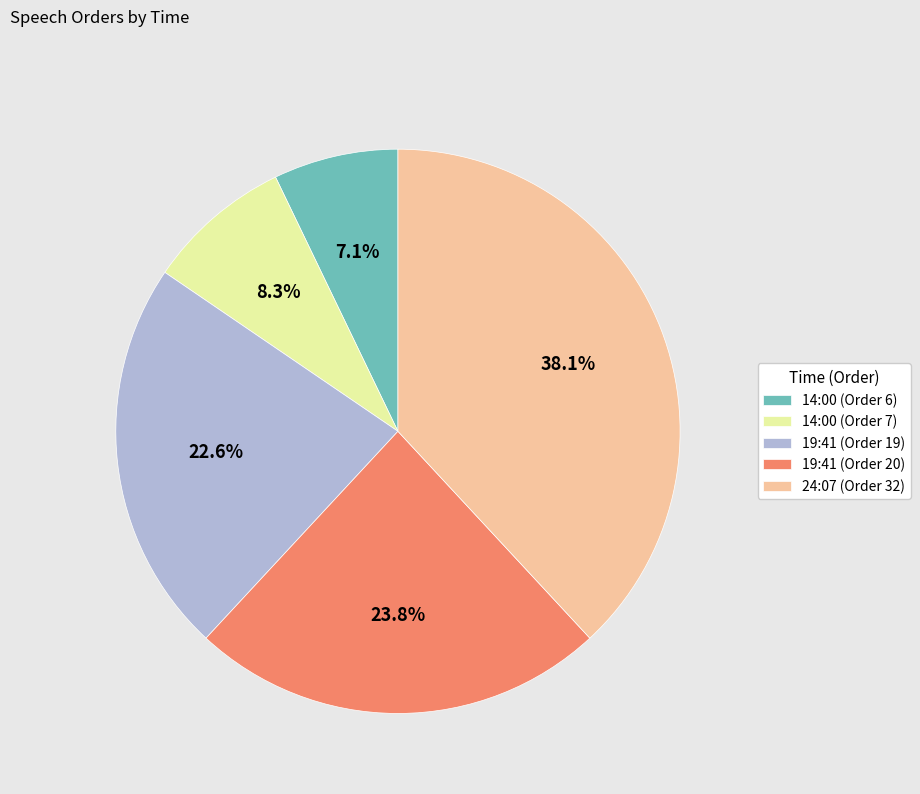

To the nearest percent, what is the combined percentage of 14:00 (Order 7) and 19:41 (Order 19)?

31%